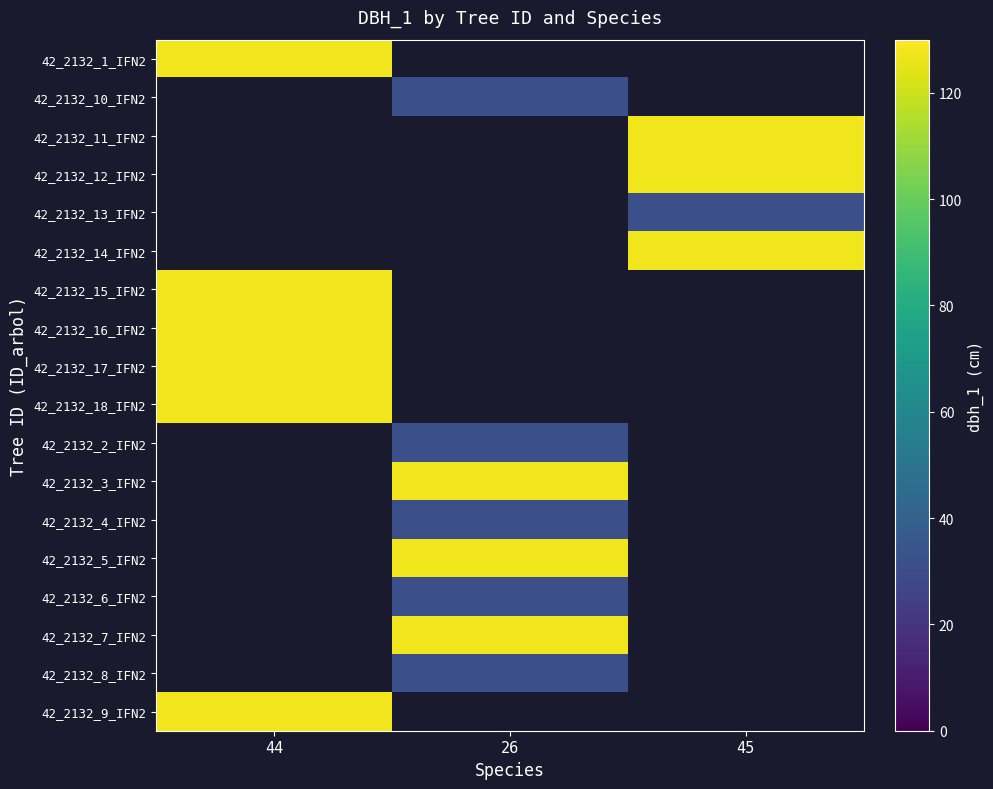

Which category has the highest value across all series?

44